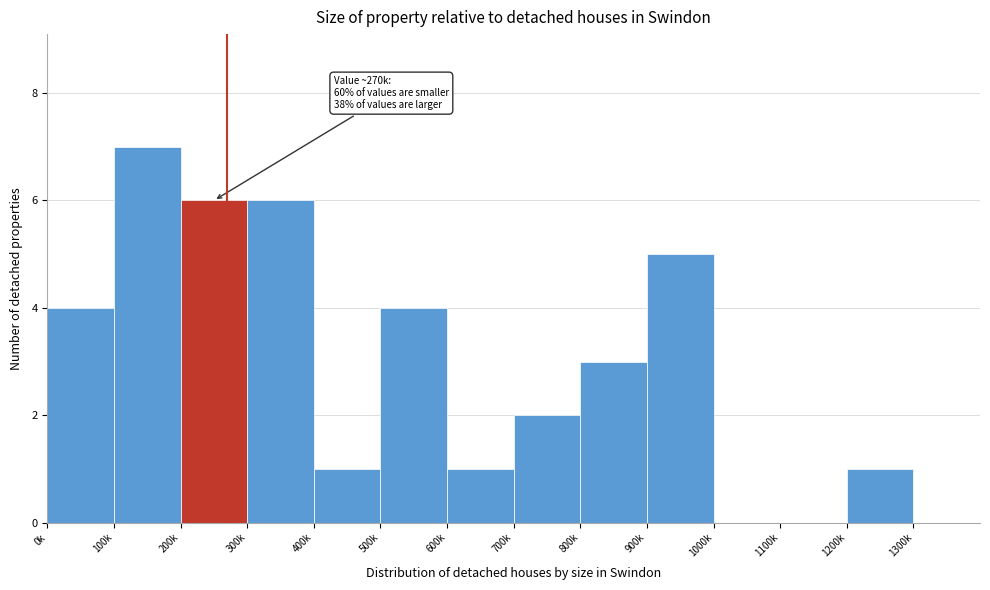

Reading left to right, what are all the values shown in this chart?

0k=4	100k=7	200k=6	300k=6	400k=1	500k=4	600k=1	700k=2	800k=3	900k=5	1000k=0	1100k=0	1200k=1	1300k=0